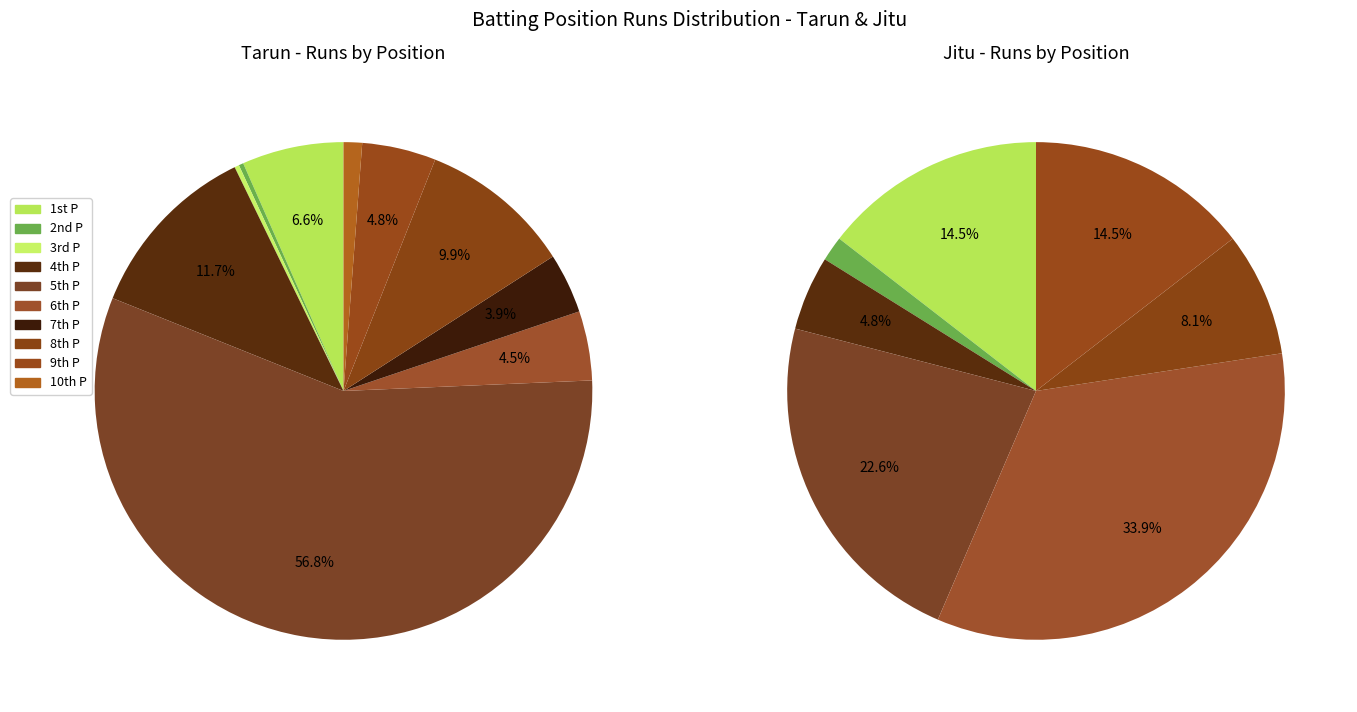

To the nearest percent, what is the difference between the largest and smallest slice percentages?

57%